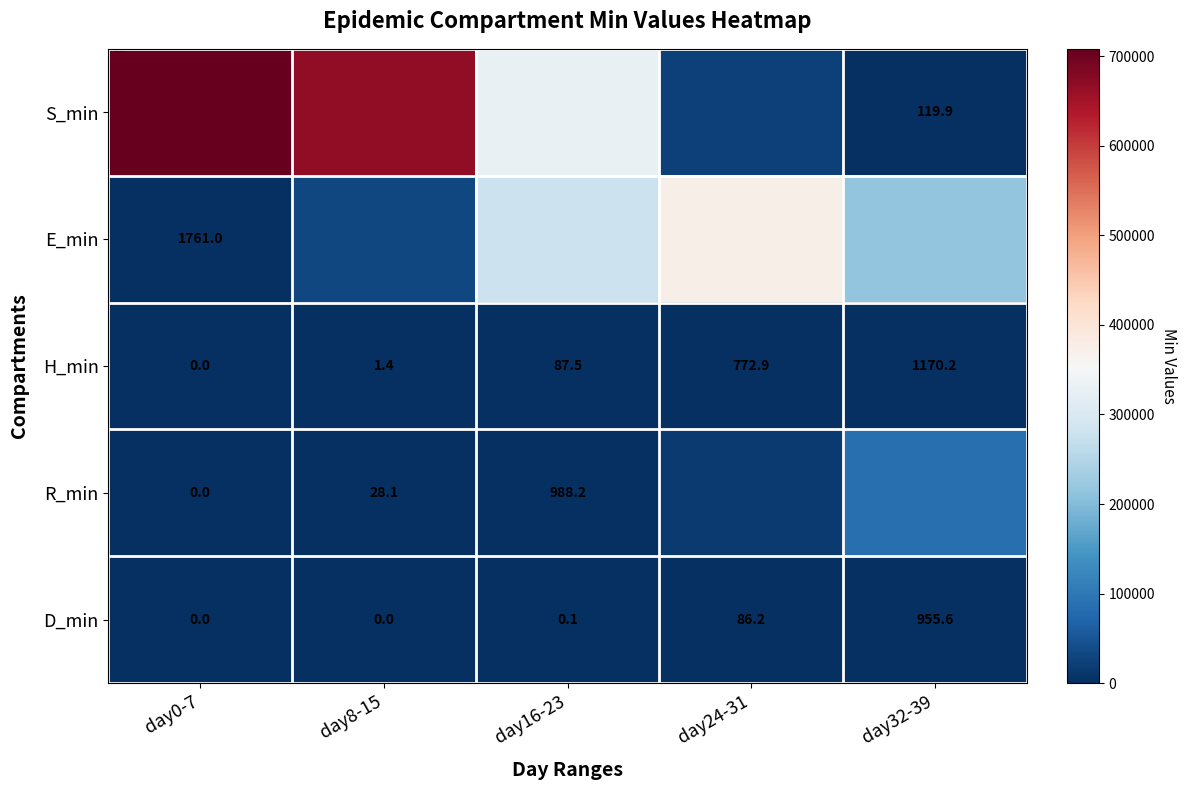

Which label corresponds to the smallest value in the chart?

day0-7